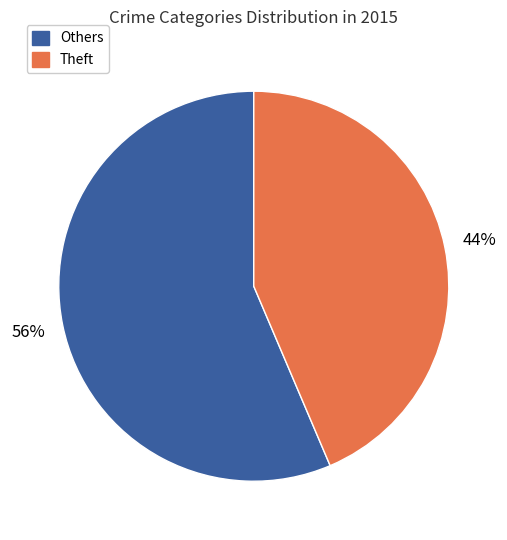

To the nearest percent, what is the average slice percentage?

50%